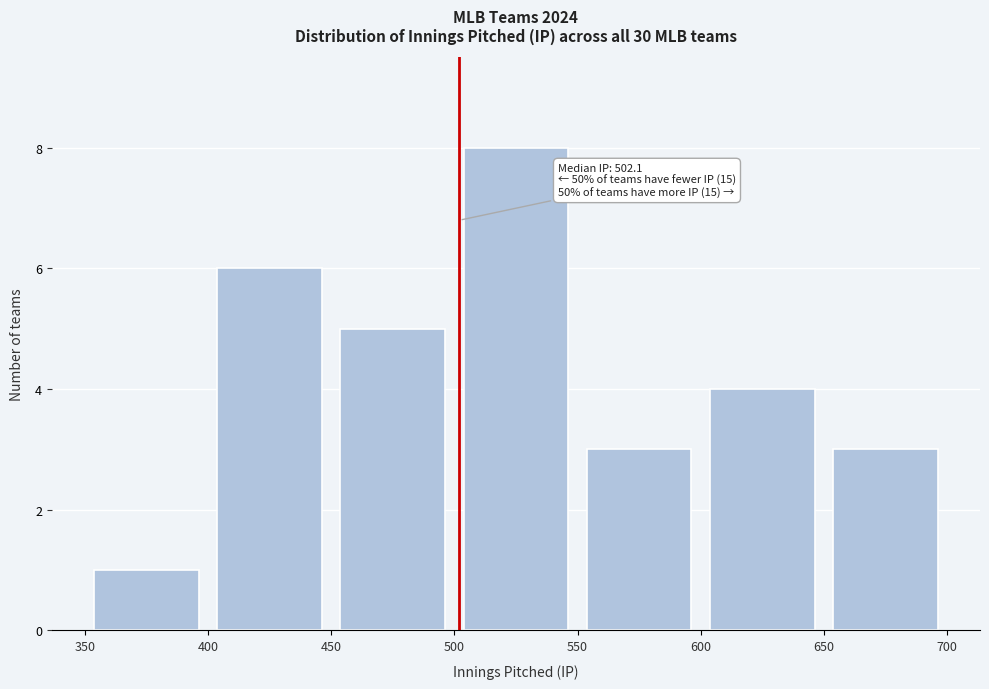

Which range on the x-axis has the tallest bar?

500 to 550